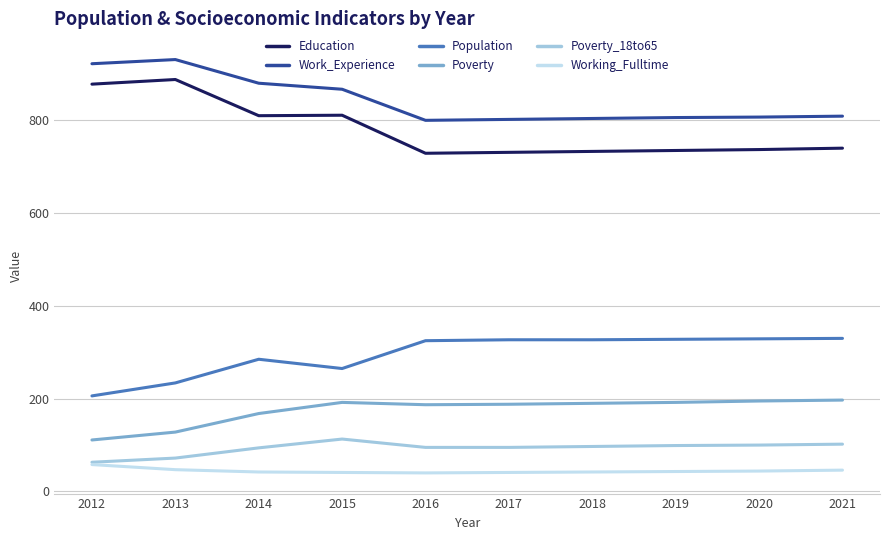

What is the sum of the Poverty_18to65 values at 2019 and 2021?

201